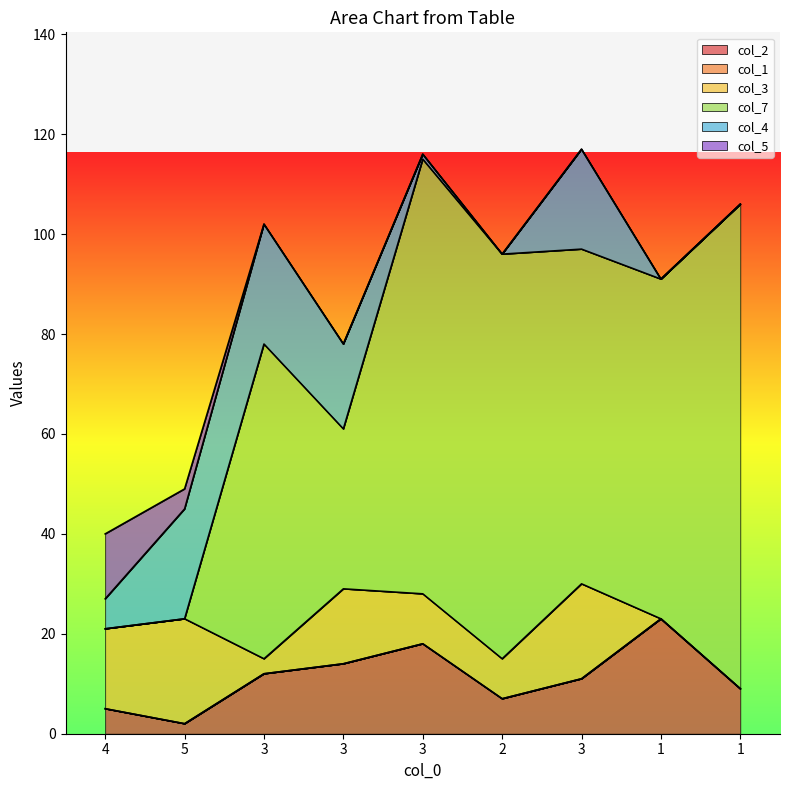

True or false: col_1 has a value of 0.0 at 3.

True